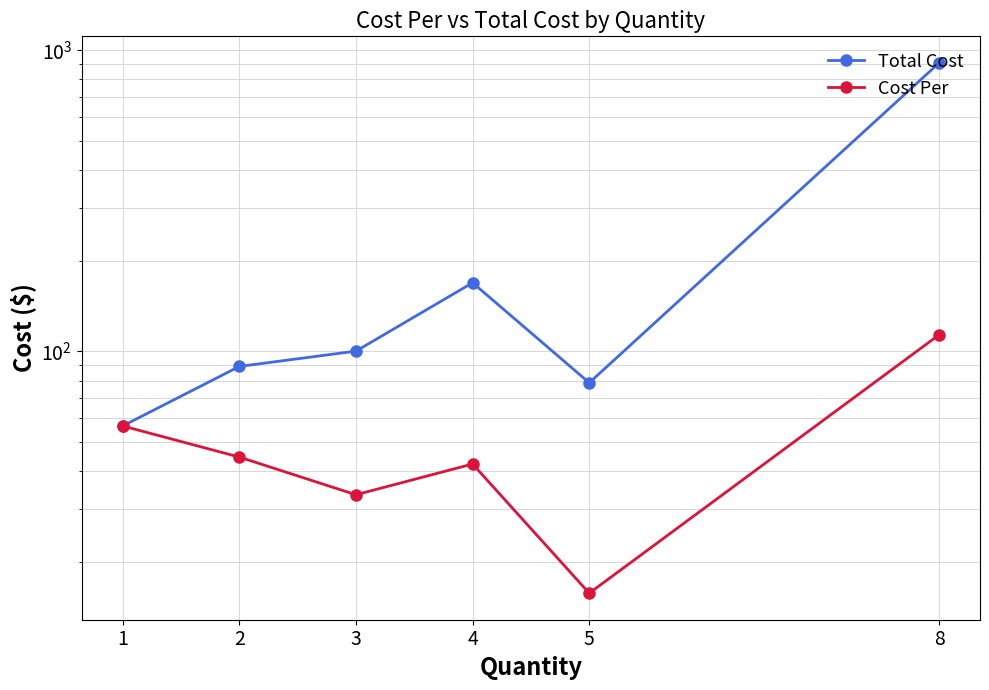

At which label does Total Cost first exceed 100?

3